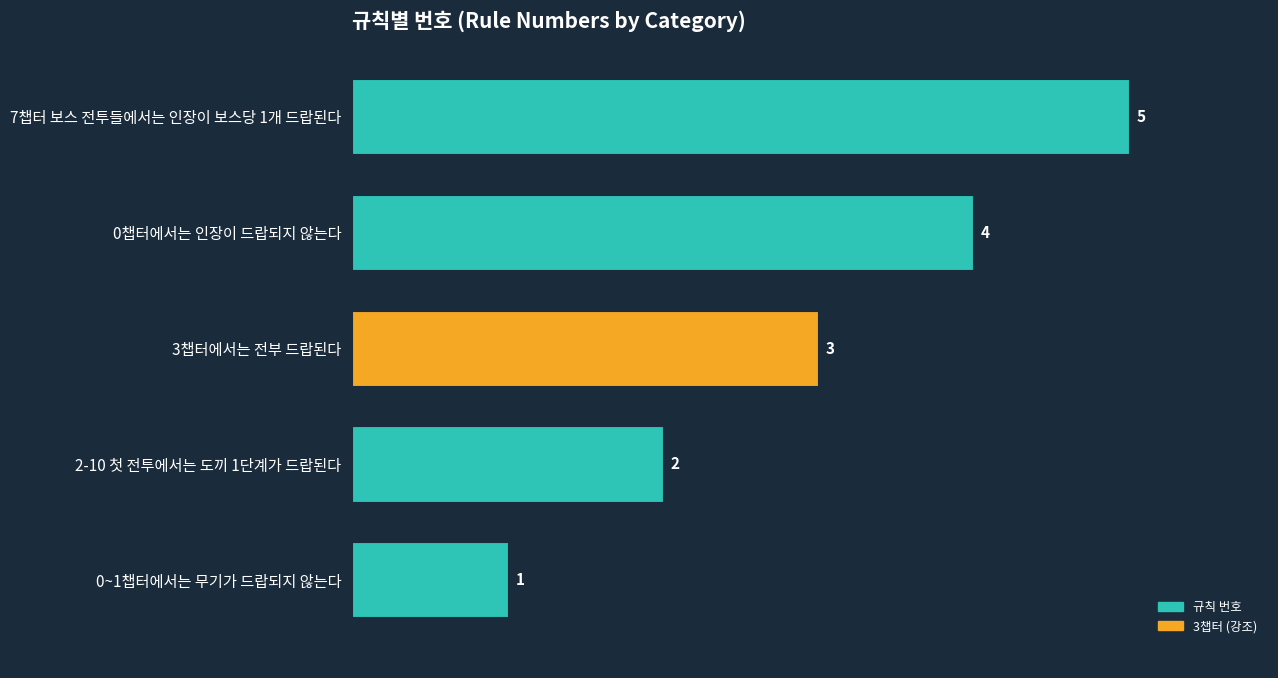

Approximately how many times larger is the value at 0챕터에서는 인장이 드랍되지 않는다 compared to 2-10 첫 전투에서는 도끼 1단계가 드랍된다?

2.0